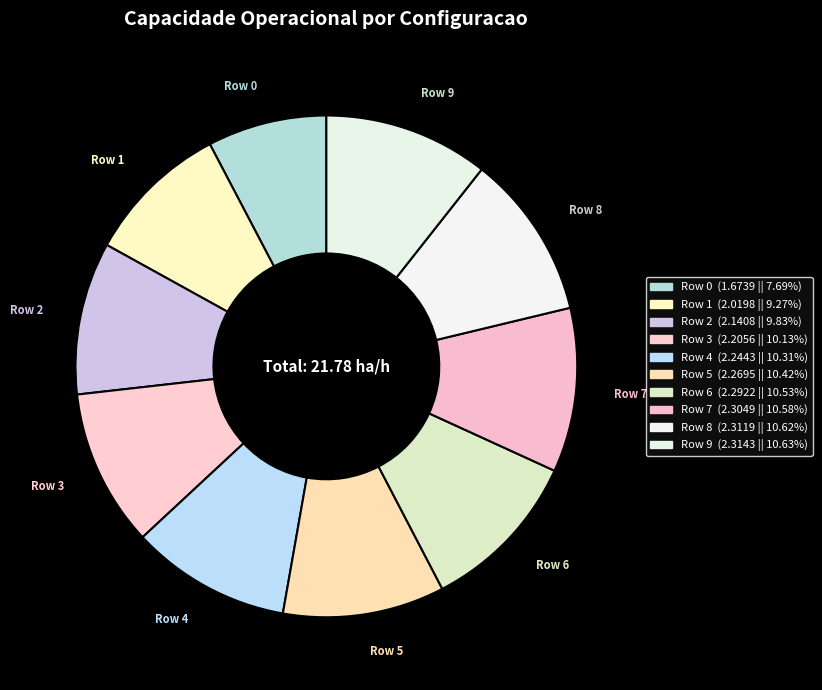

Which has a higher value, Row 9 or Row 0?

Row 9